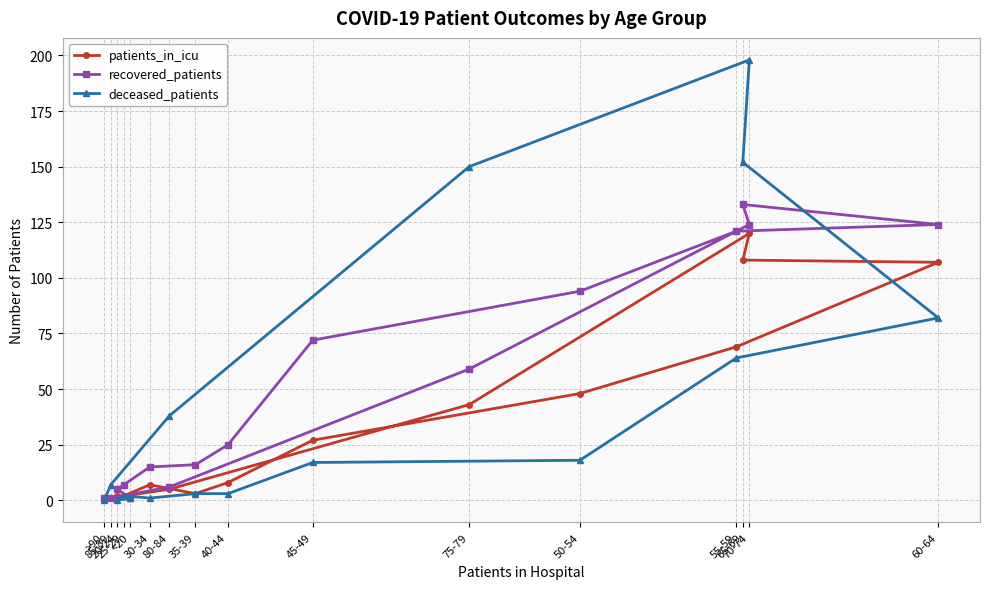

How many times do recovered_patients and deceased_patients cross each other?

2